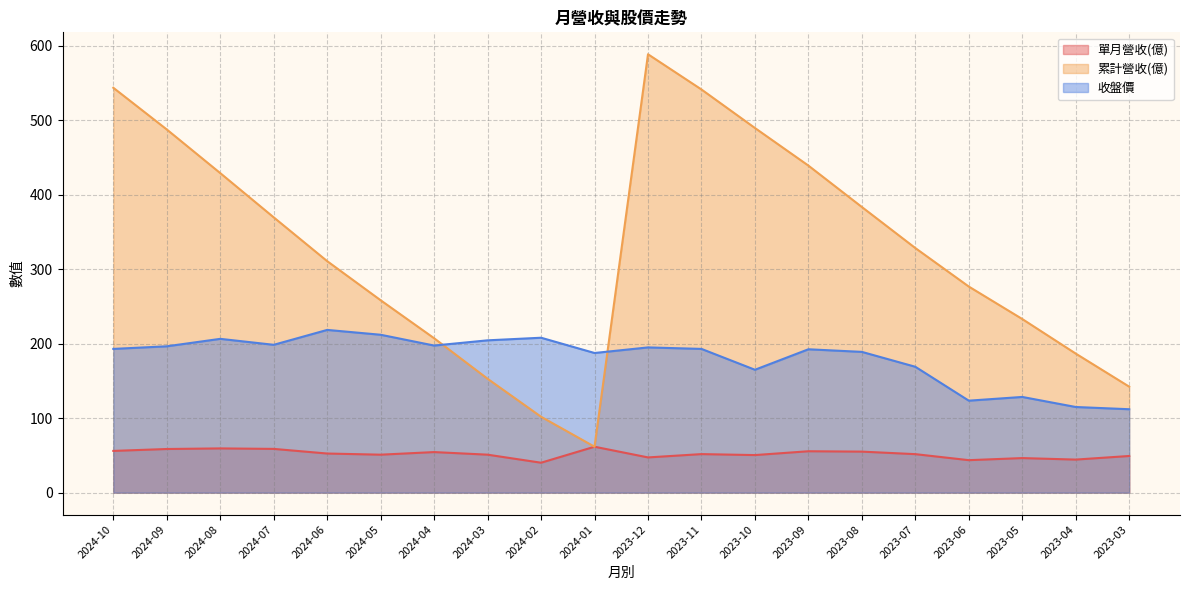

Rank the series at 2024-07 from highest to lowest value.

累計營收(億), 收盤價, 單月營收(億)